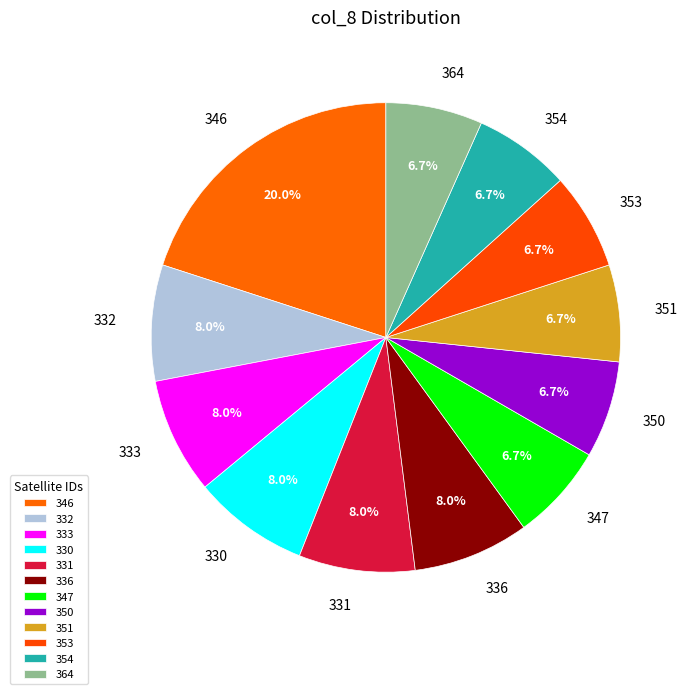

To the nearest percent, what portion does 350 represent?

7%